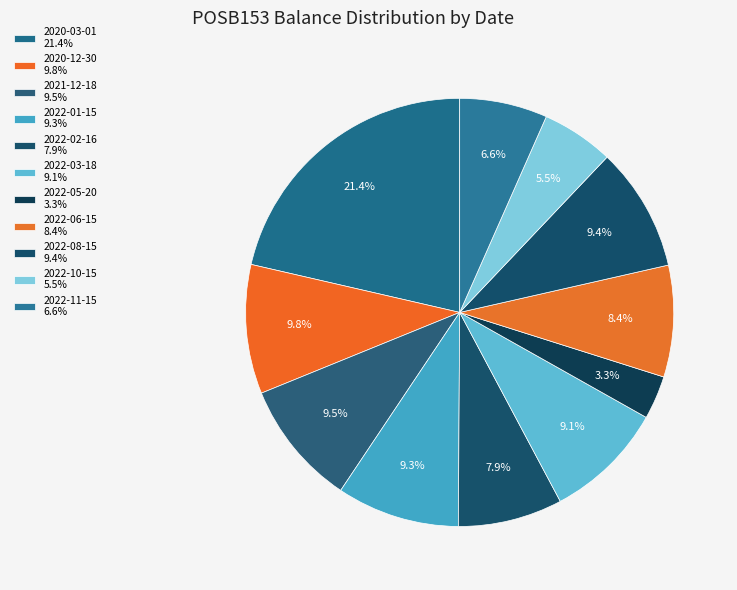

Count the number of slices in the pie.

11